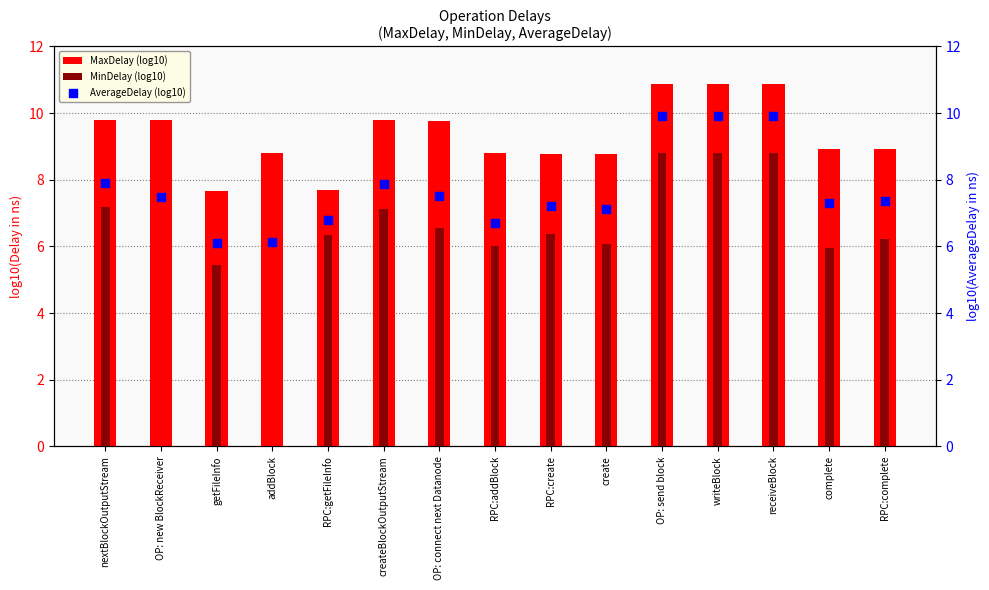

Which series reaches the maximum Y coordinate?

MaxDelay (log10)